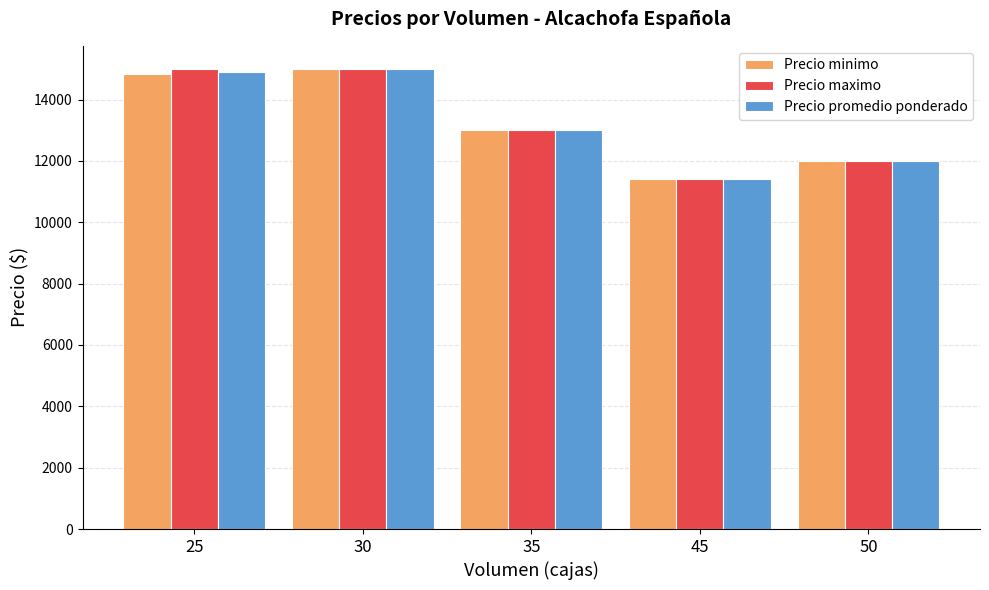

The value of Precio maximo at 25 is 10101. True or false?

False